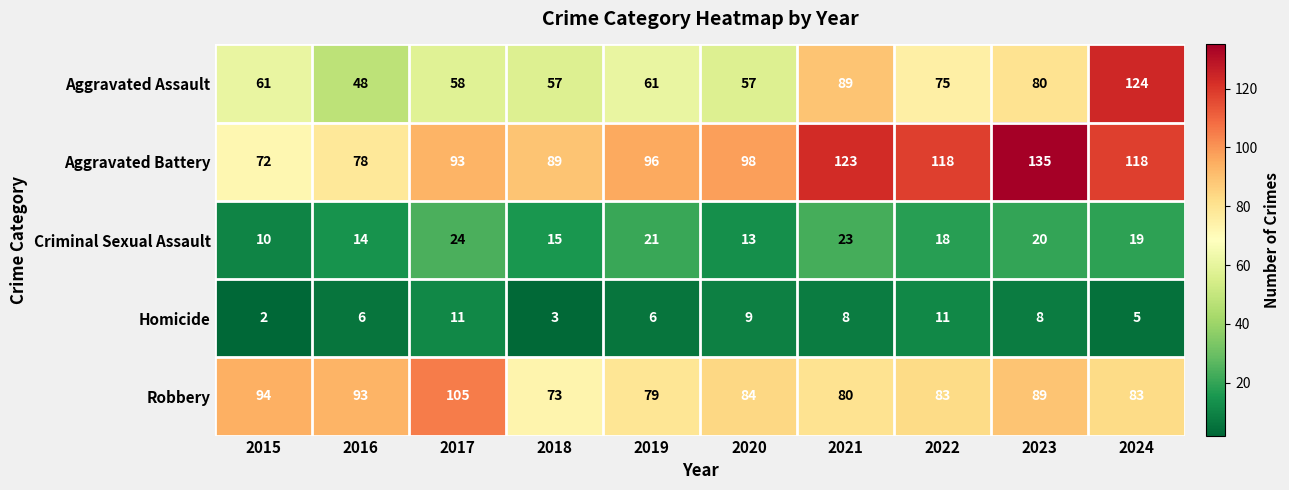

Rank the categories by Criminal Sexual Assault value from lowest to highest.

2015, 2020, 2016, 2018, 2022, 2024, 2023, 2019, 2021, 2017